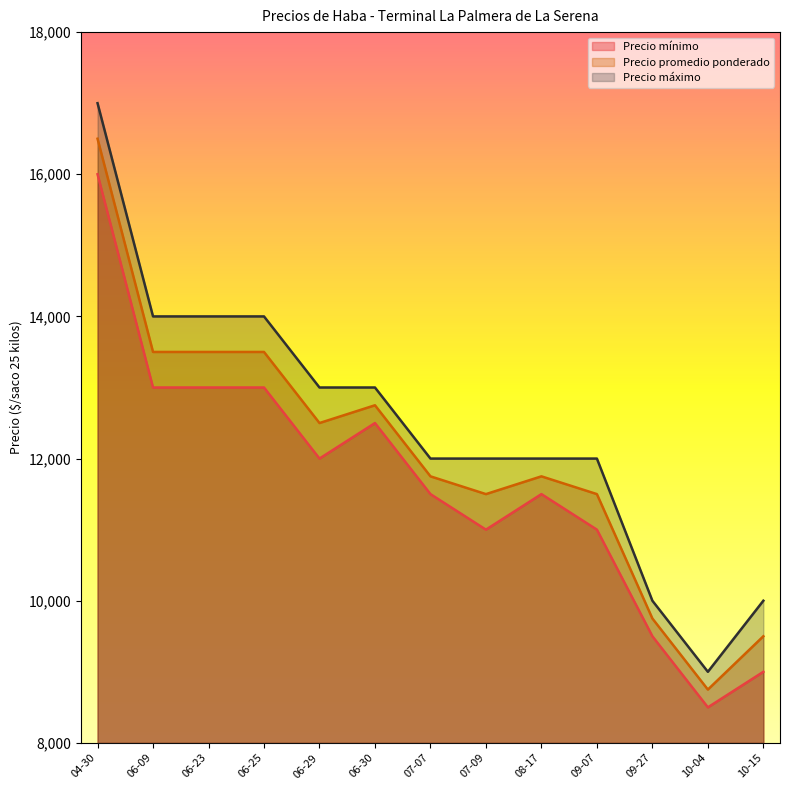

Does the chart have visible grid lines?

No